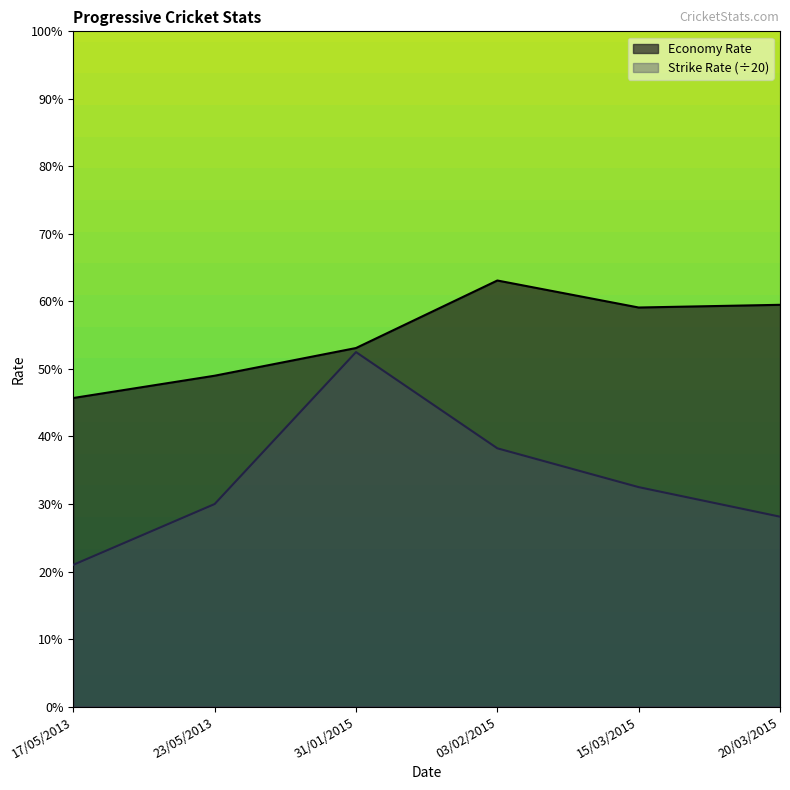

Between 03/02/2015 and 15/03/2015, which is larger?

03/02/2015